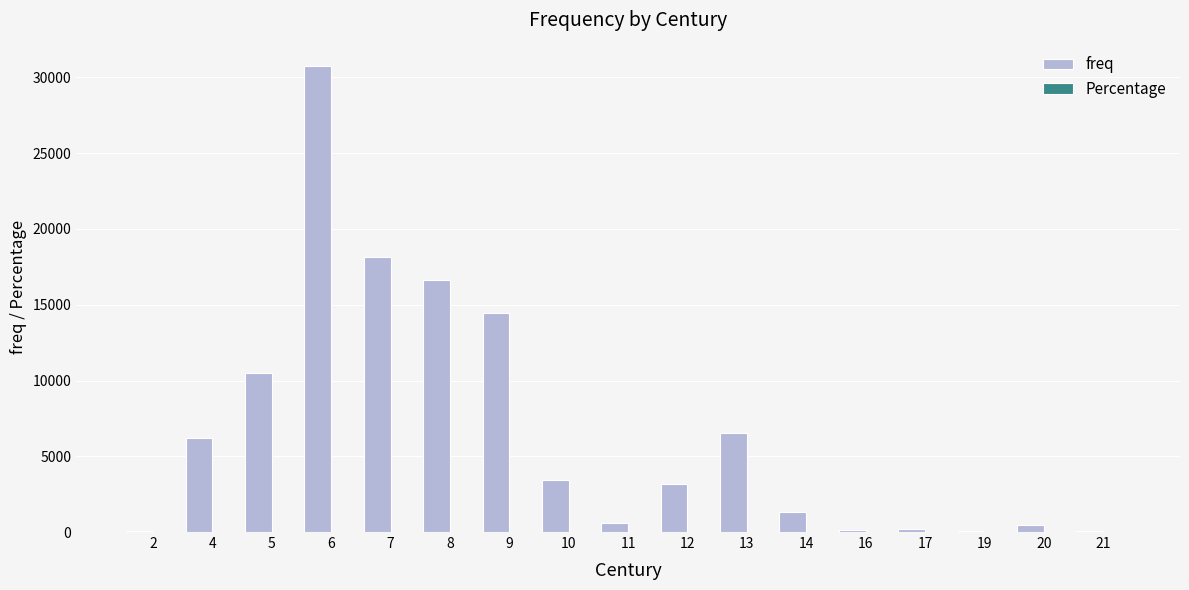

What is the greatest value displayed?

30759.0